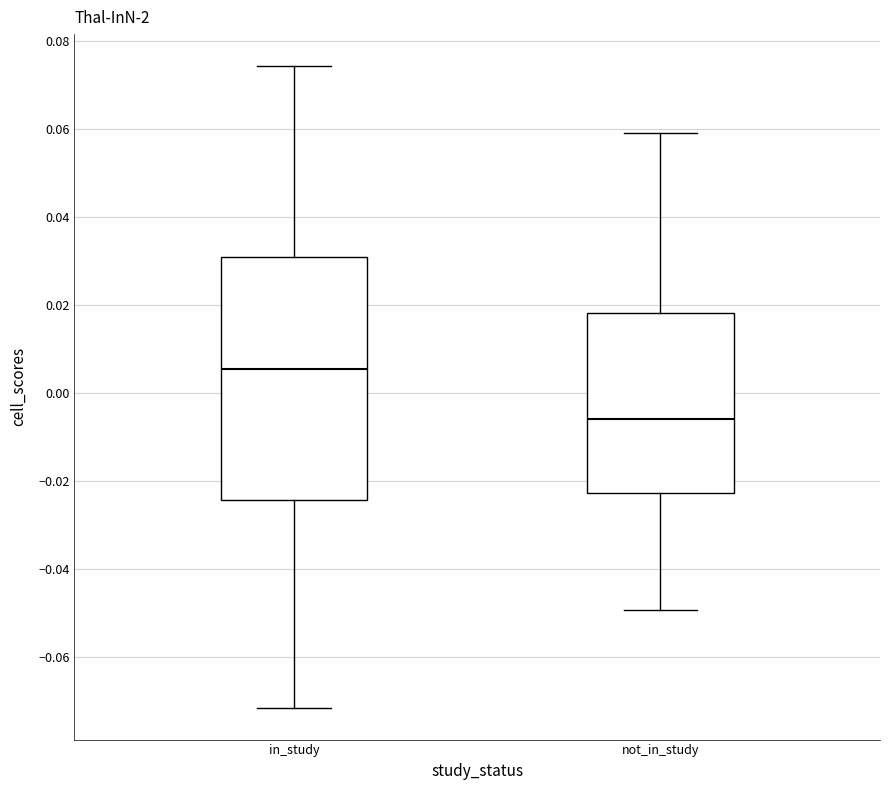

Reading left to right, read every box against the y-axis: the position of its median line, the range the box covers, and the ends of its whiskers. The values are not printed on the chart, so give them approximately, as read against the axis.

in_study: median 0.006, box -0.024 to 0.030, whiskers -0.072 to 0.074
not_in_study: median -0.006, box -0.022 to 0.018, whiskers -0.050 to 0.058